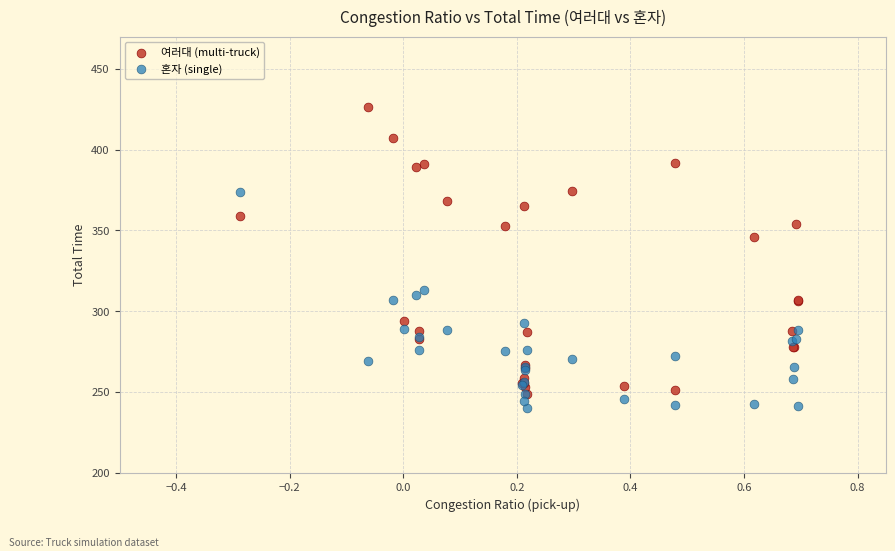

Across all series, what Y value is closest to 332?

345.7